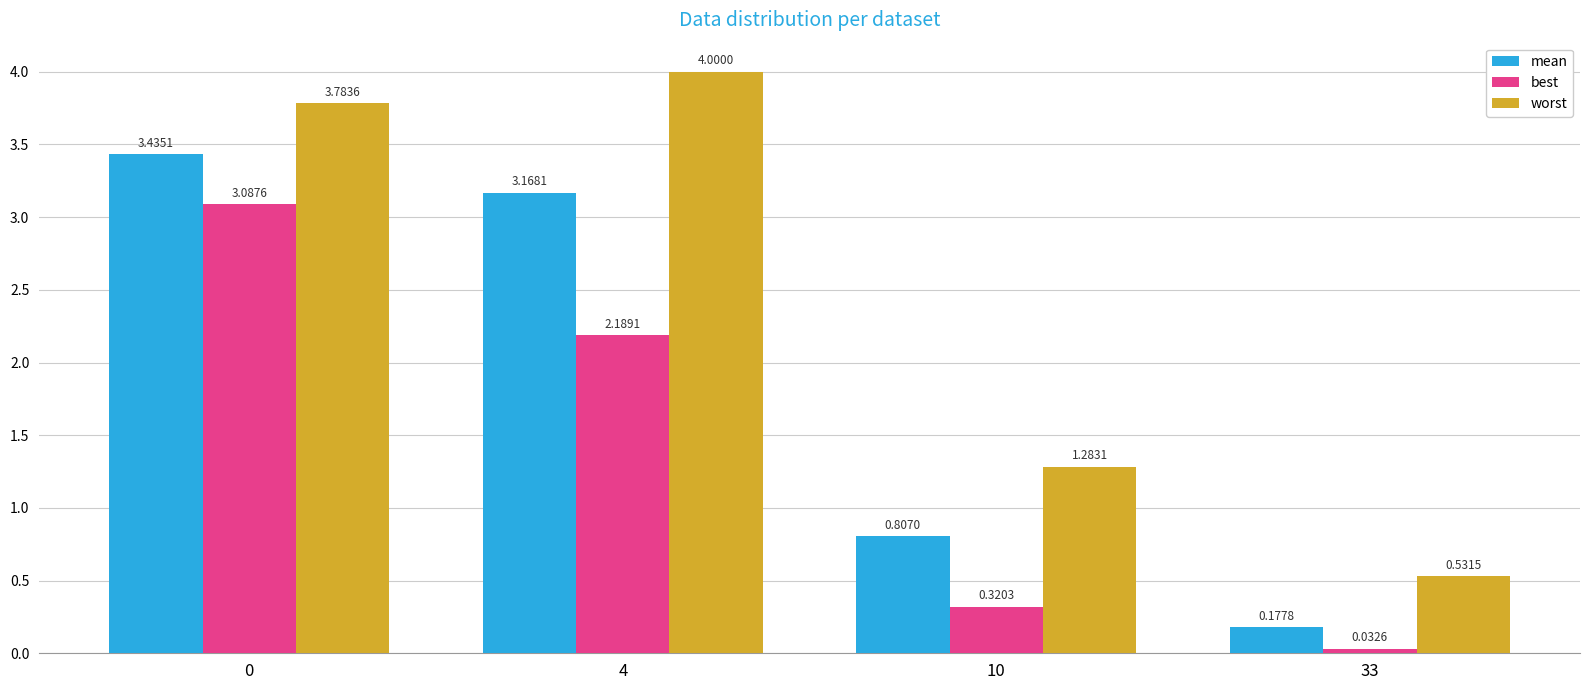

What is the difference between the second highest and second lowest values in the worst series?

2.5